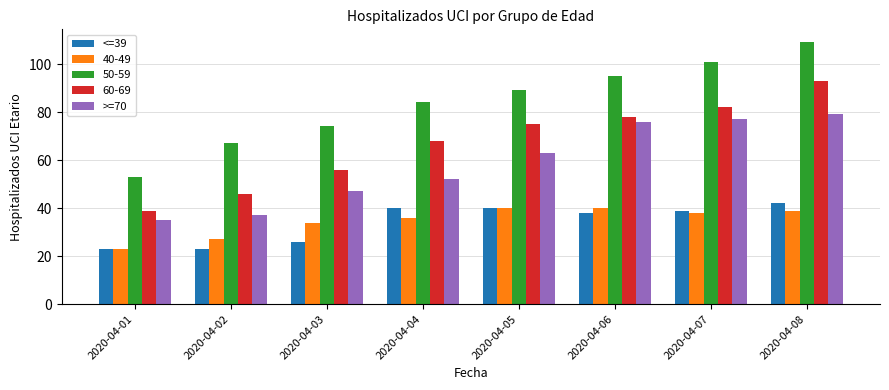

What is the value of the >=70 bar at the 4th from the left?

52